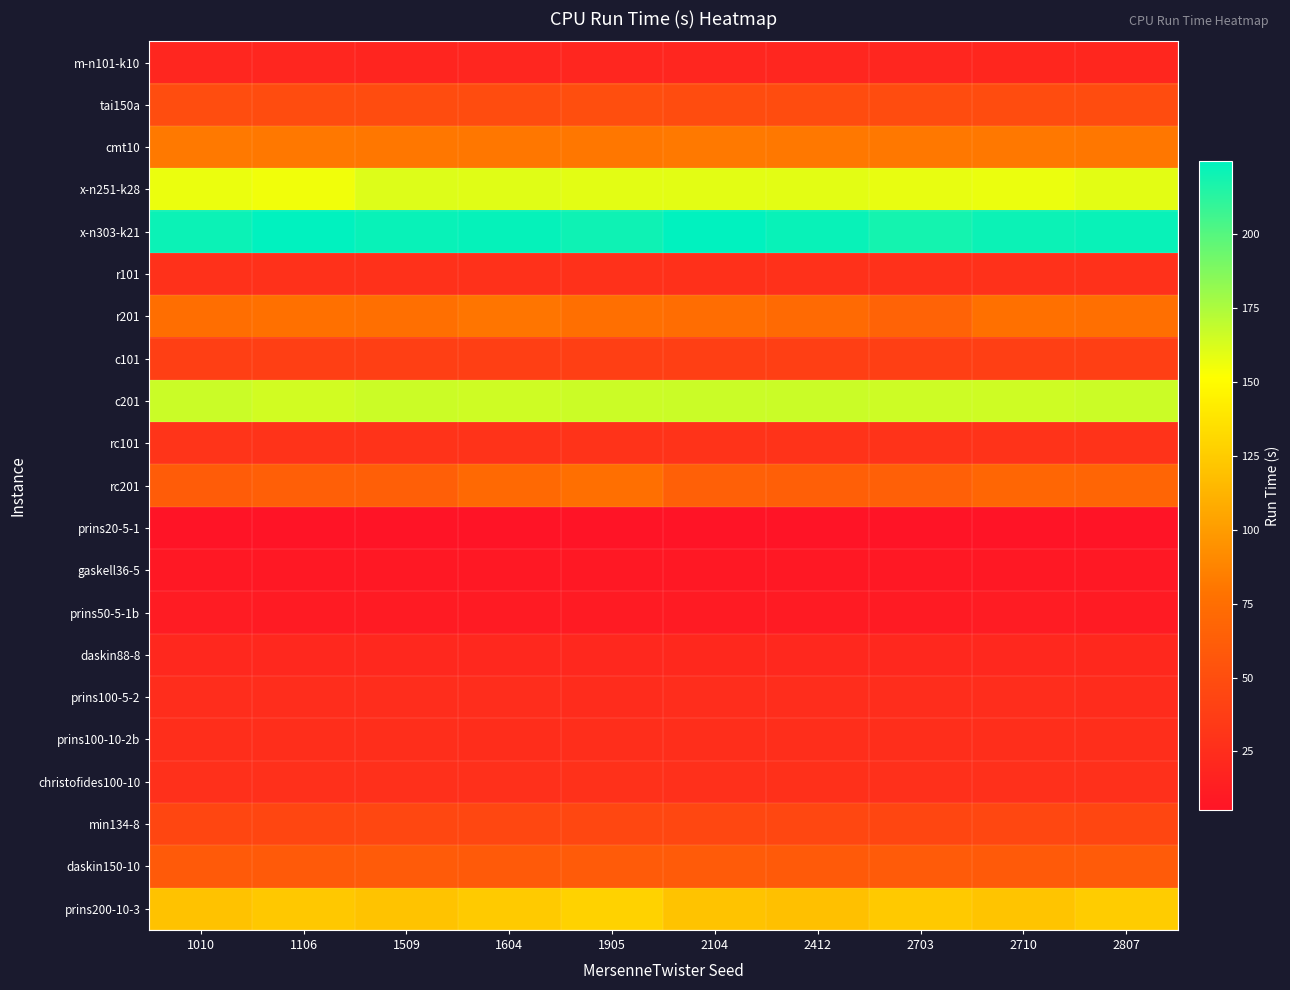

What is the spread (max minus min) of values at 1905?

214.8